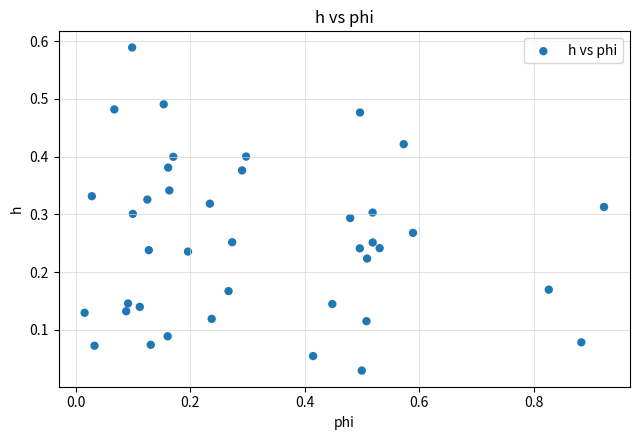

What is the range of X values (max minus min)?

0.9